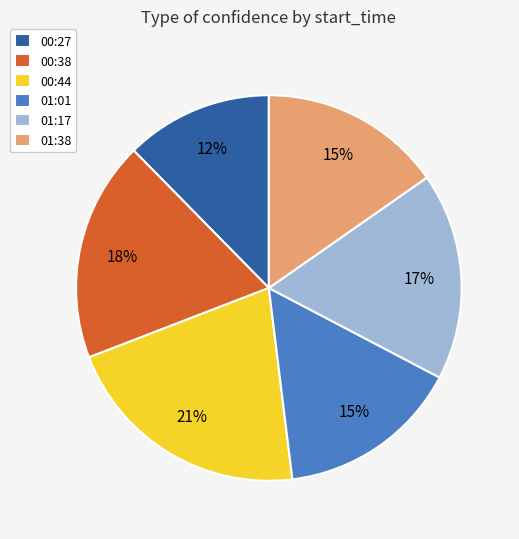

True or false: 00:44 accounts for 30% of the total.

False